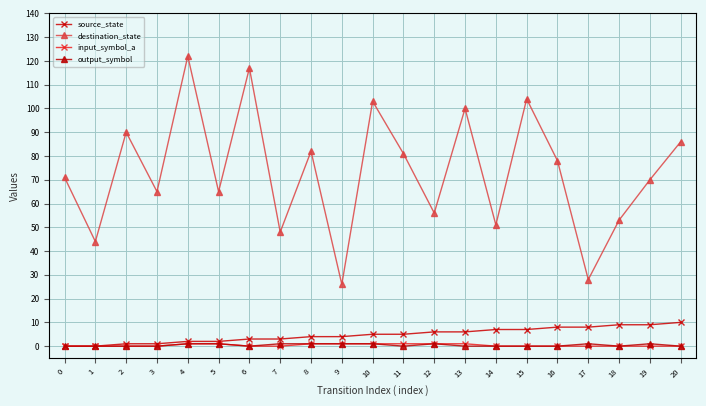

Reading left to right, extract all data points from this chart.

source_state: 0	0	1	1	2	2	3	3	4	4	5	5	6	6	7	7	8	8	9	9	10
destination_state: 71	44	90	65	122	65	117	48	82	26	103	81	56	100	51	104	78	28	53	70	86
input_symbol_a: 0	0	0	0	1	1	0	0	1	1	1	1	1	1	0	0	0	0	0	0	0
output_symbol: 0	0	0	0	1	1	0	1	1	1	1	0	1	0	0	0	0	1	0	1	0